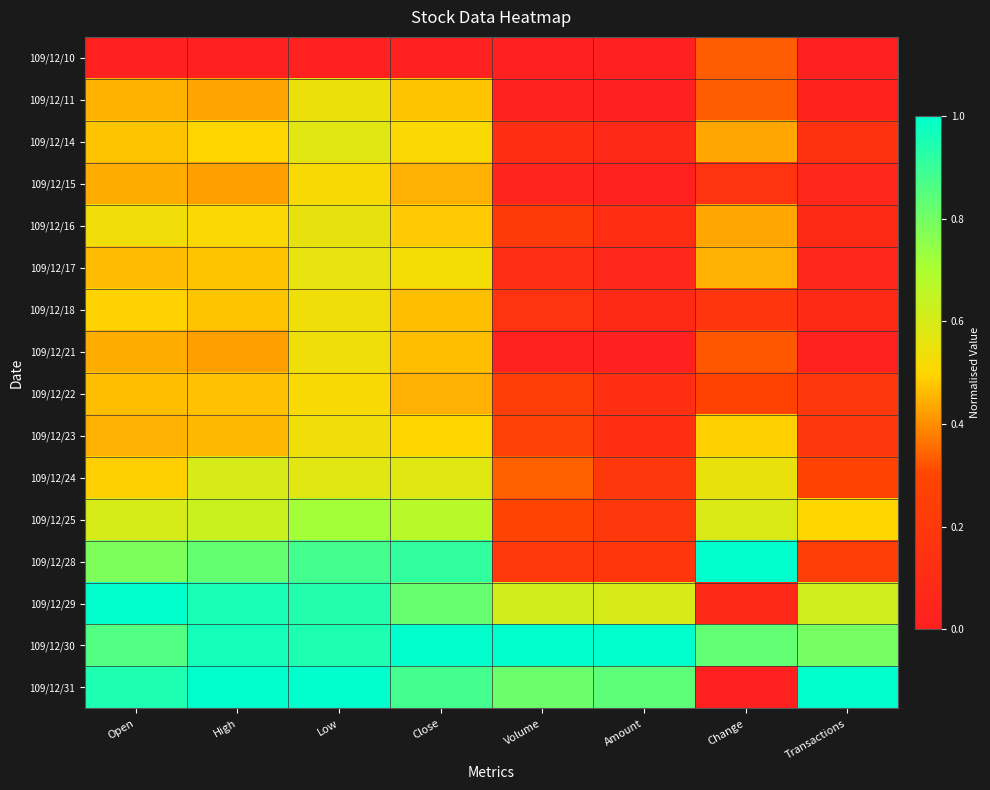

Which has a higher value, Volume or Amount?

Volume